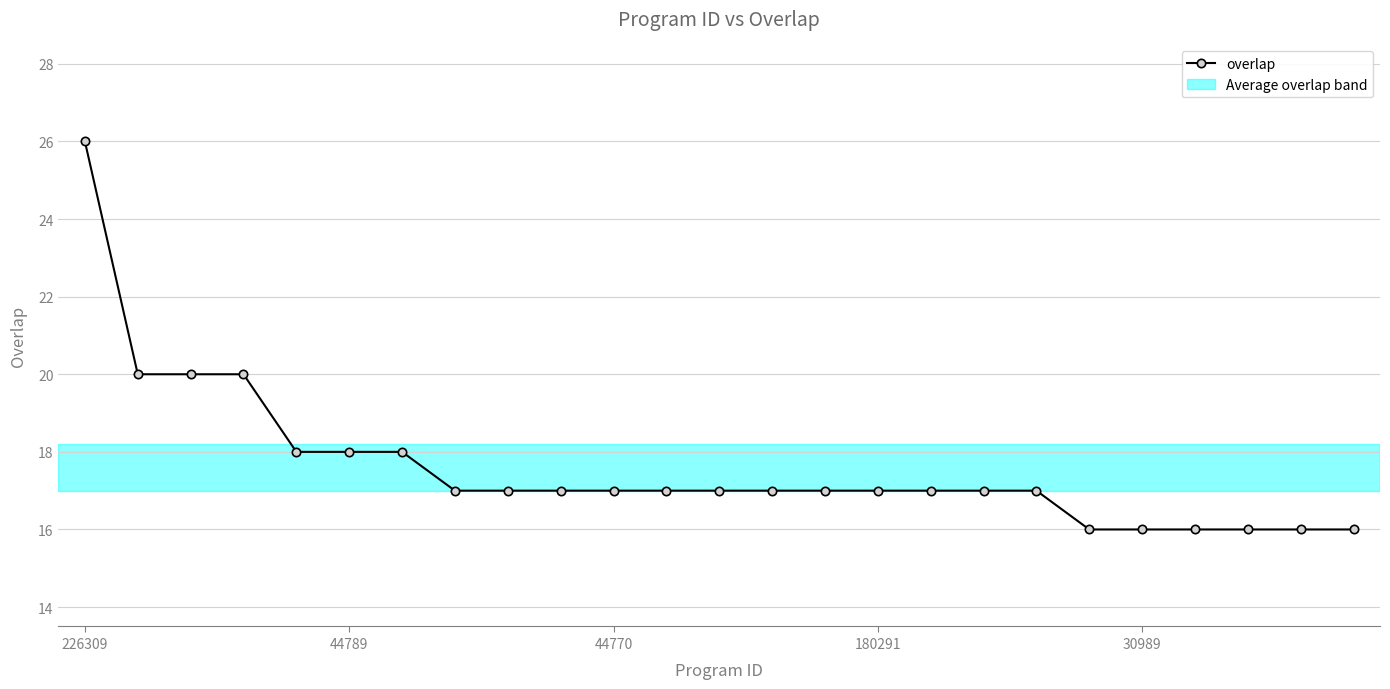

What is the difference between the maximum and minimum values?

10